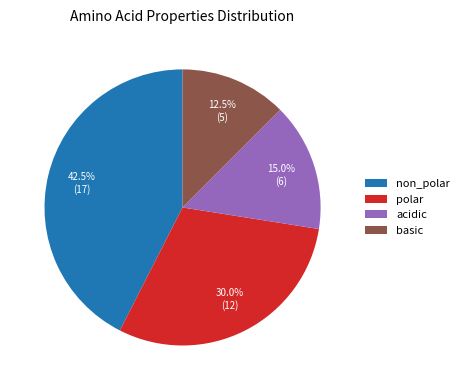

What is the smallest slice in the pie chart?

basic